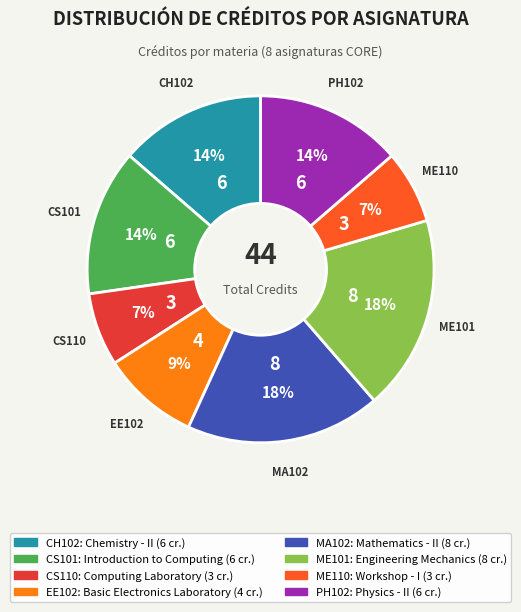

To the nearest percent, what is the difference between the largest and smallest slice percentages?

11%